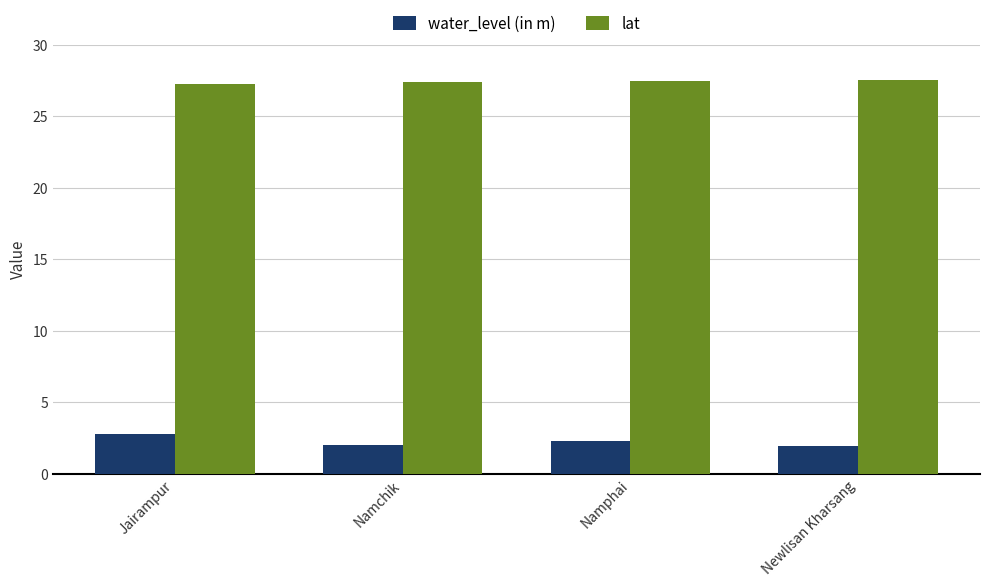

What is the label of the 3rd bar from the left?

Namphai